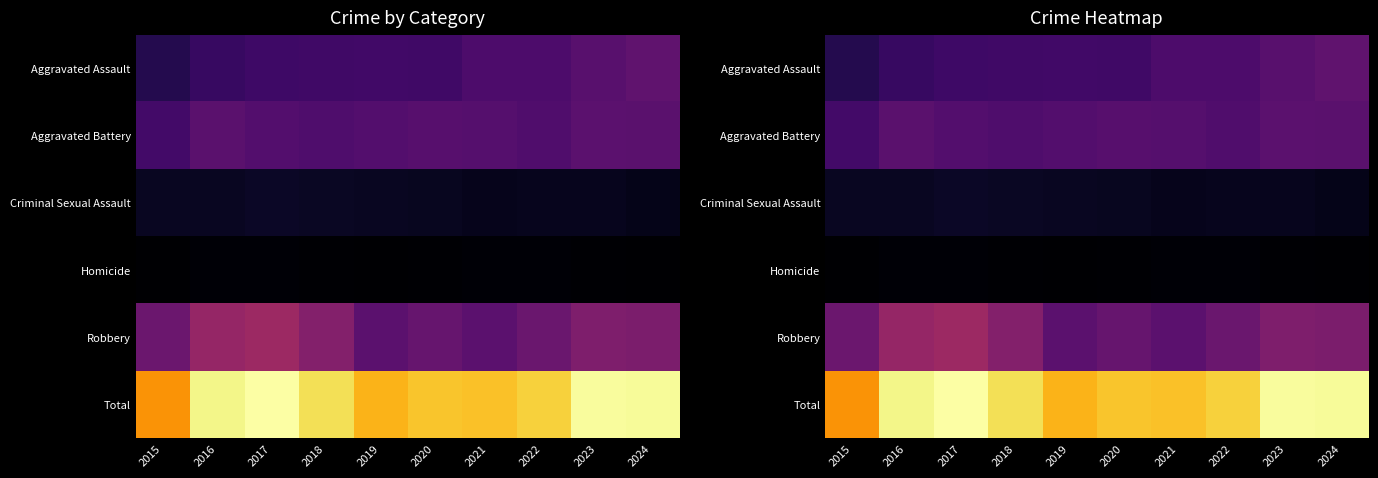

What is the smallest value displayed?

97